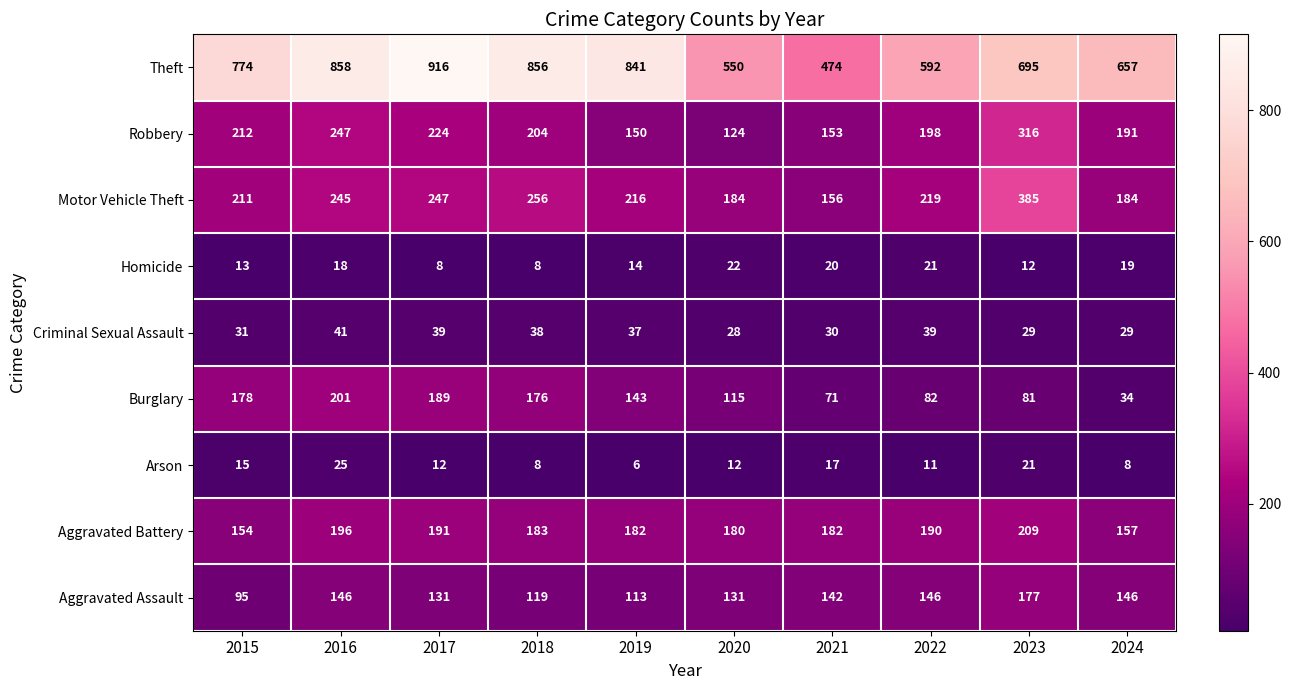

Is it true that Criminal Sexual Assault equals 29 at 2024?

True